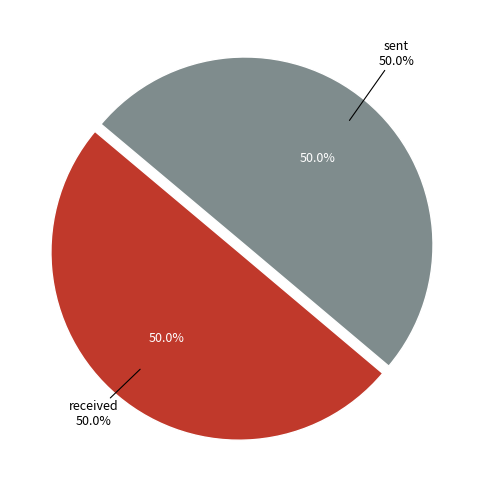

Rank the categories by value from highest to lowest.

sent, received